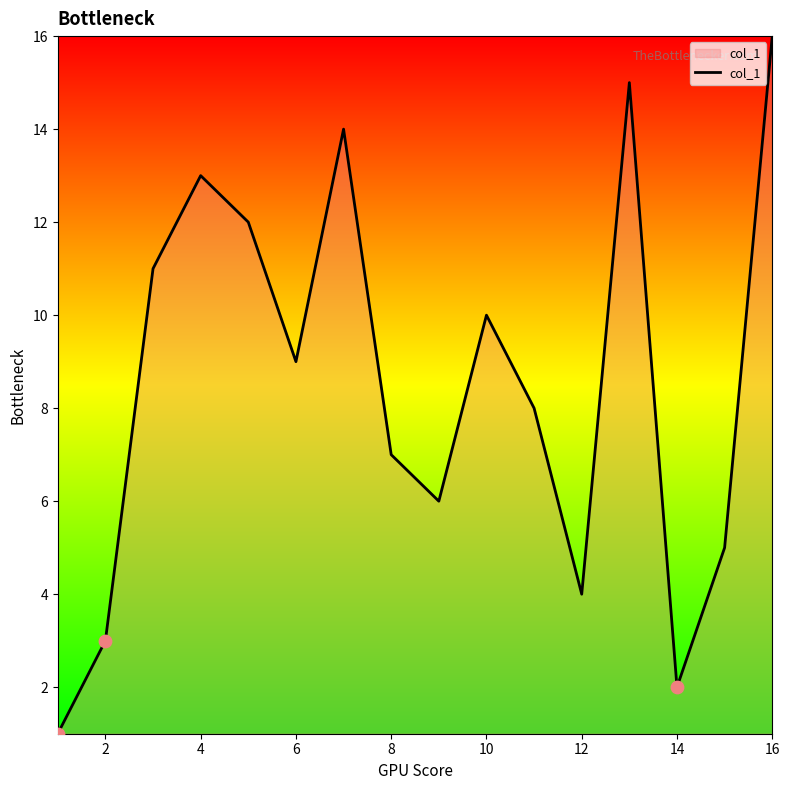

What is the greatest value displayed?

16